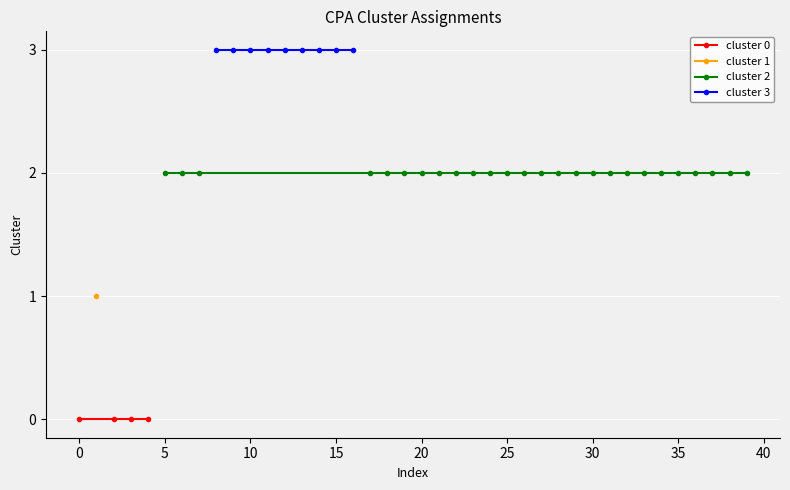

Which series has the largest range (max minus min)?

cluster 0